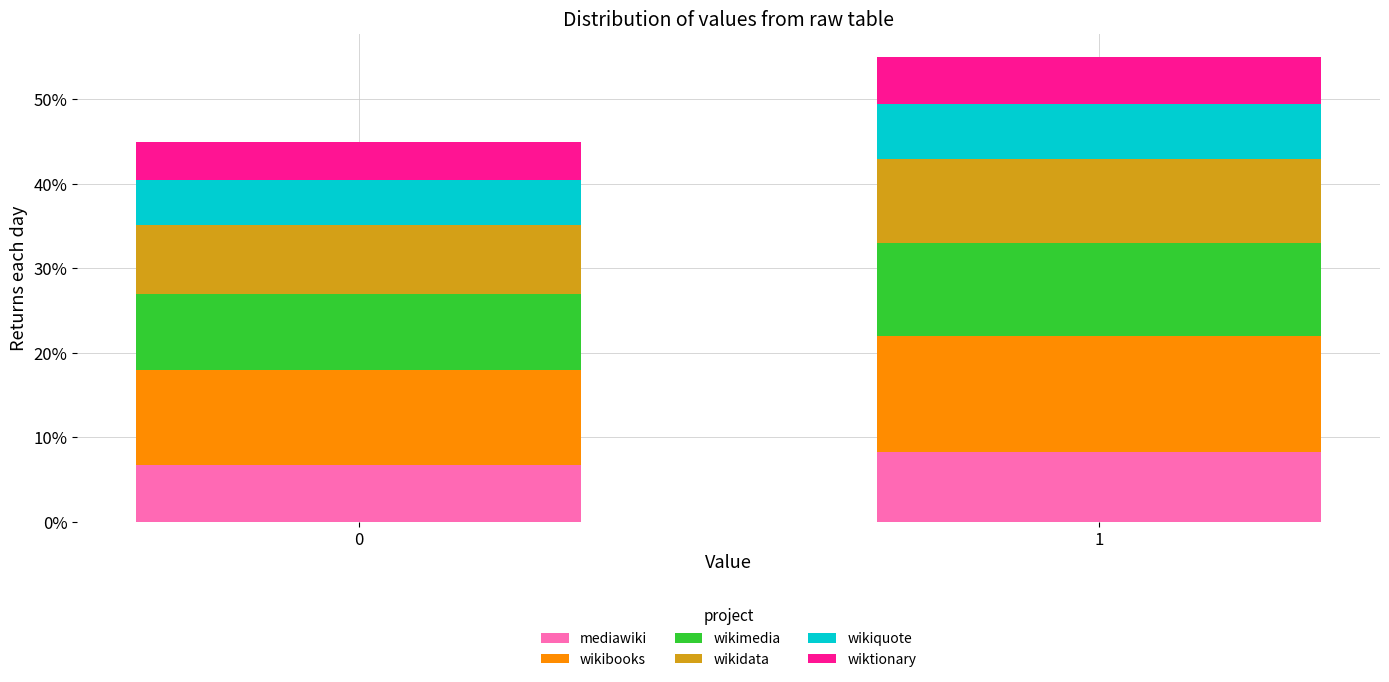

What are all the series names shown in the legend?

mediawiki, wikibooks, wikimedia, wikidata, wikiquote, wiktionary